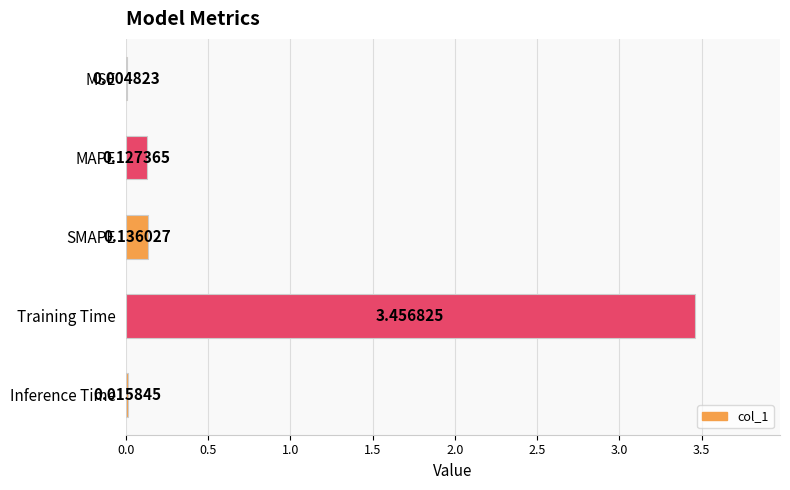

Where is the data nearest to the value 1?

SMAPE